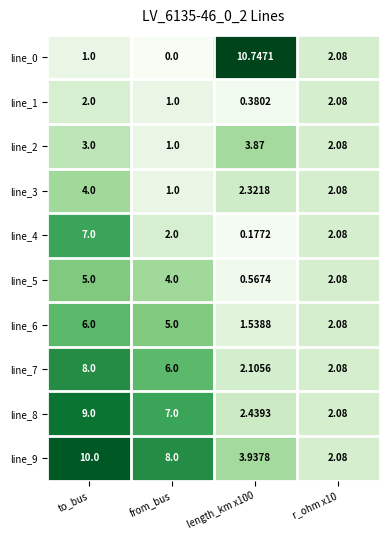

At which label does line_3 first exceed 2?

to_bus